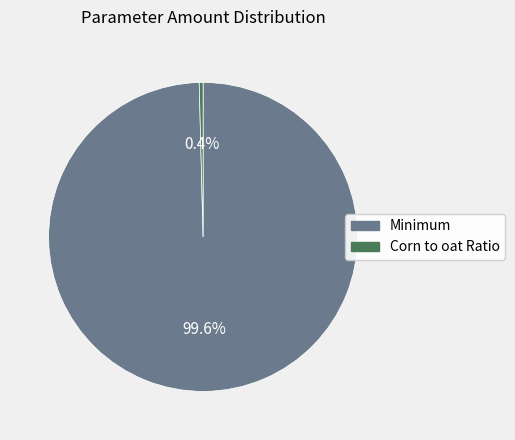

Between Corn to oat Ratio and Minimum, which is larger?

Minimum